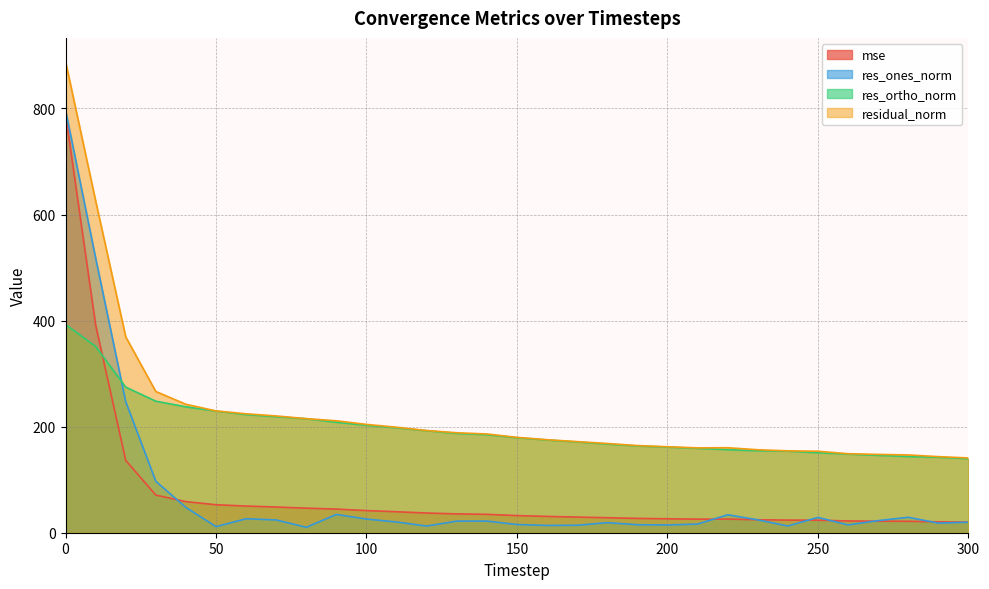

Does the chart have visible grid lines?

Yes